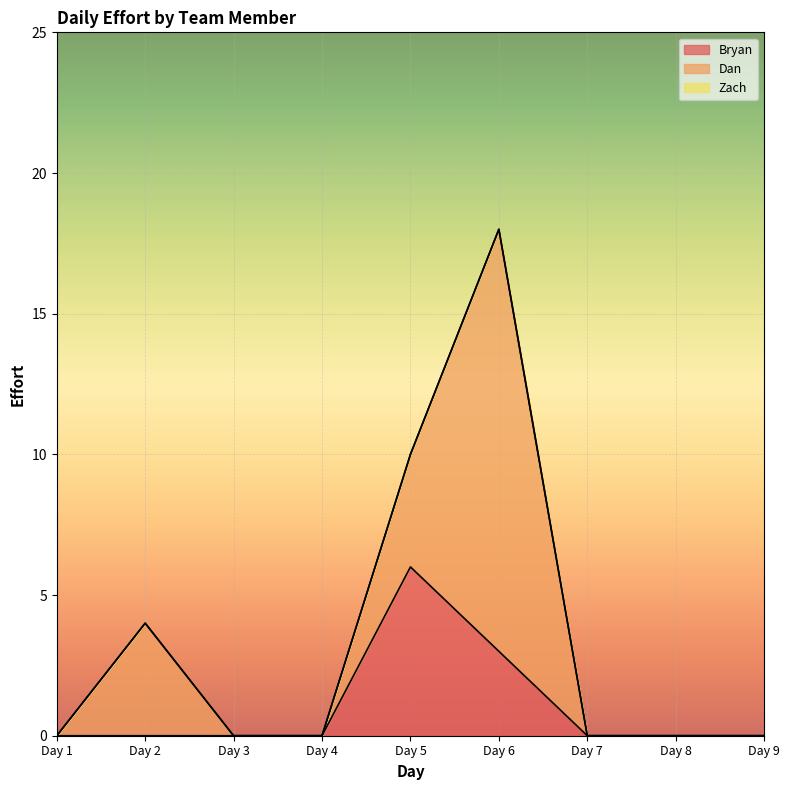

What are all the series names shown in the legend?

Bryan, Dan, Zach